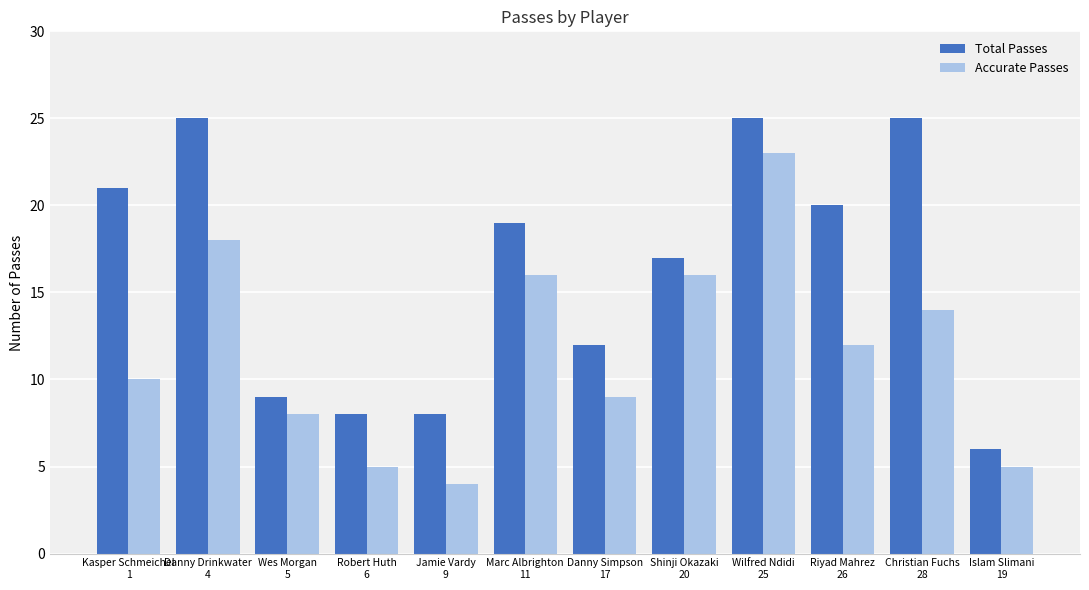

What is the minimum value shown in the chart?

4